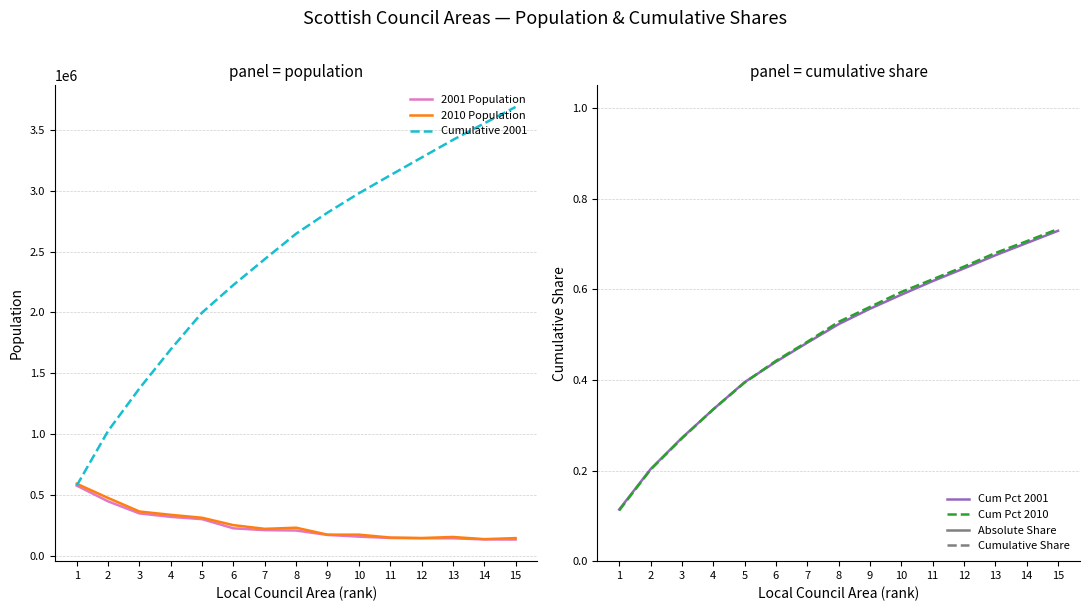

At how many categories does at least one series exceed 3055611?

5